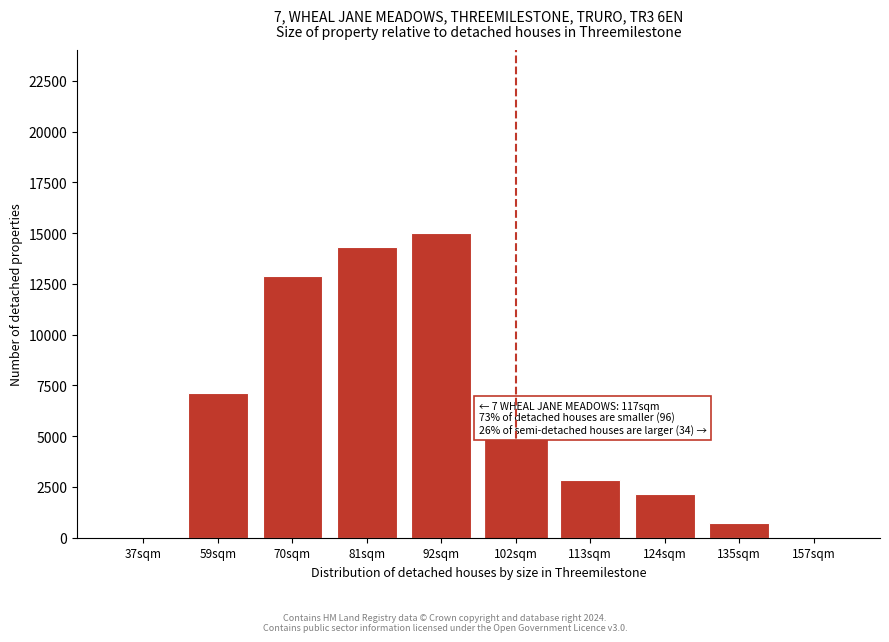

Reading left to right, list all the values displayed in this chart.

37sqm=0	59sqm=7146	70sqm=12863	81sqm=14292	92sqm=15007	102sqm=5002	113sqm=2858	124sqm=2143	135sqm=714	157sqm=0